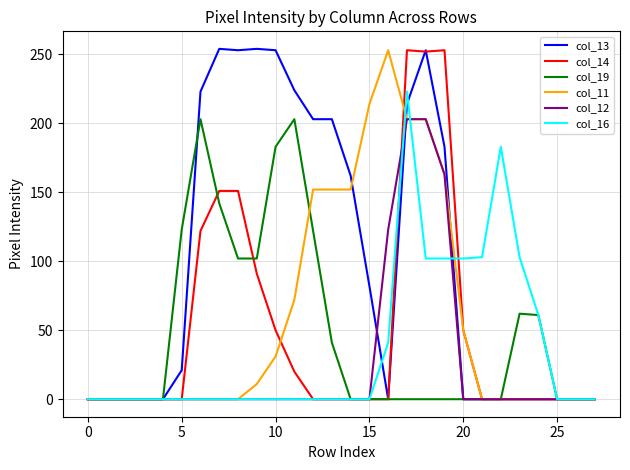

Which series has the largest total across all categories?

col_13